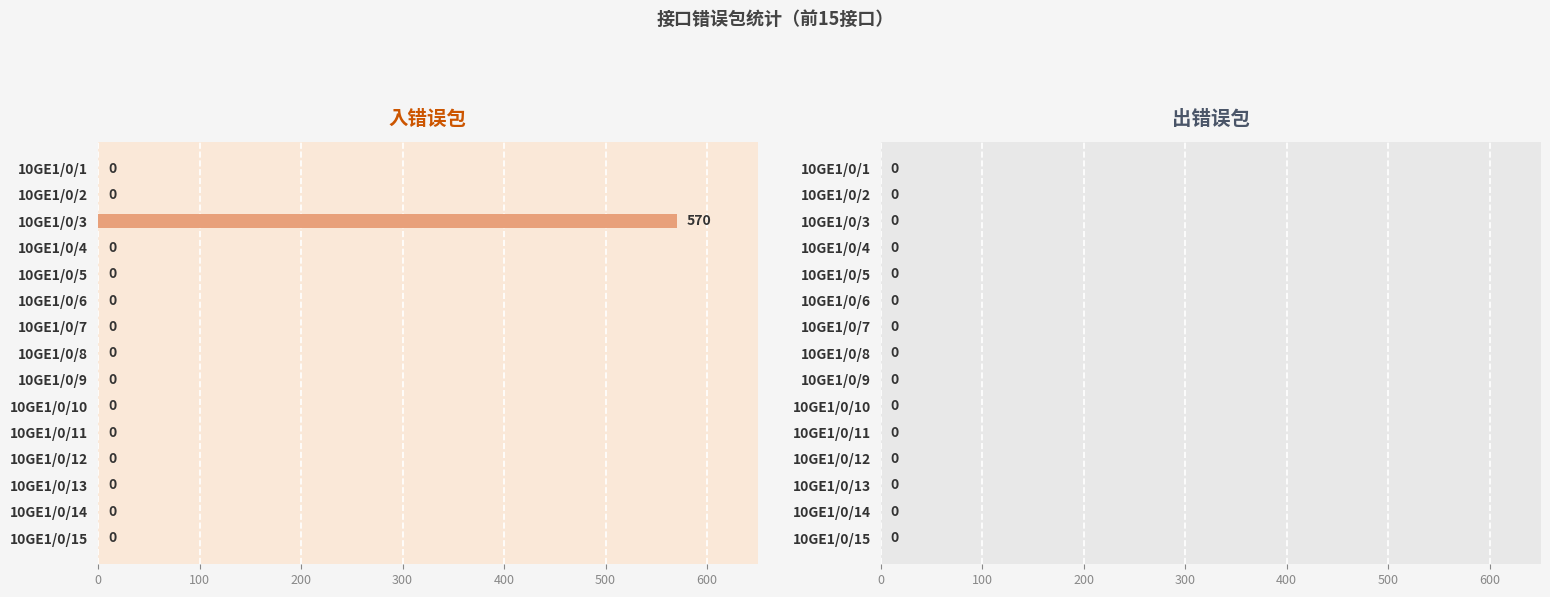

Which label corresponds to the largest value in the chart?

10GE1/0/3